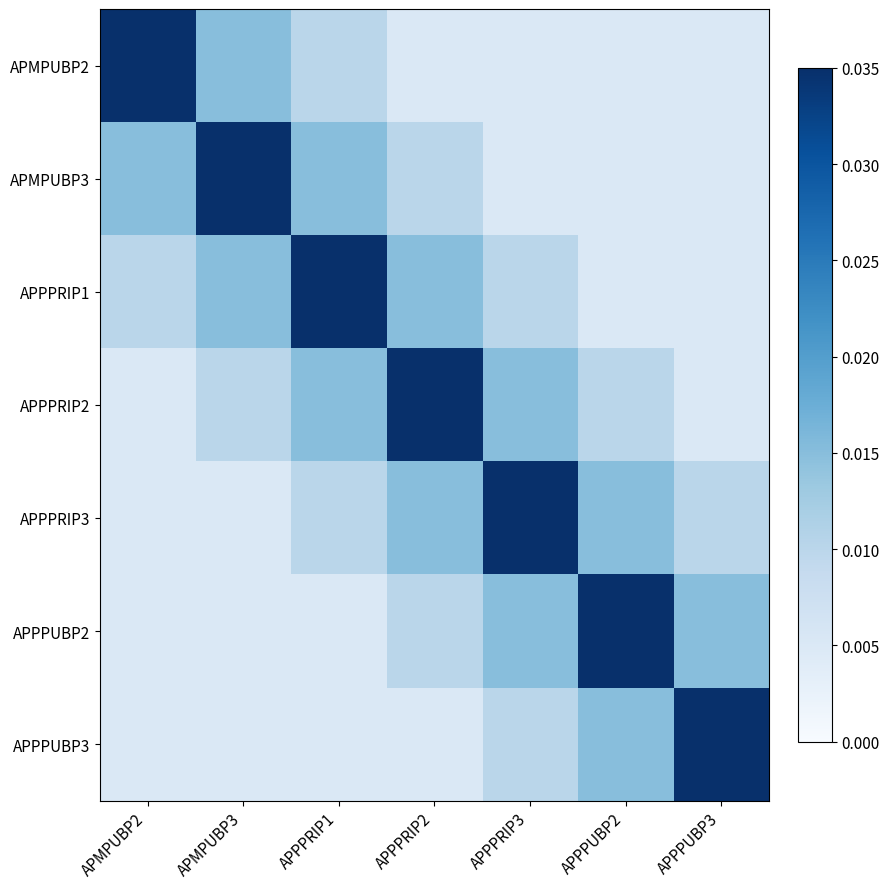

Count the number of categories in the chart.

7